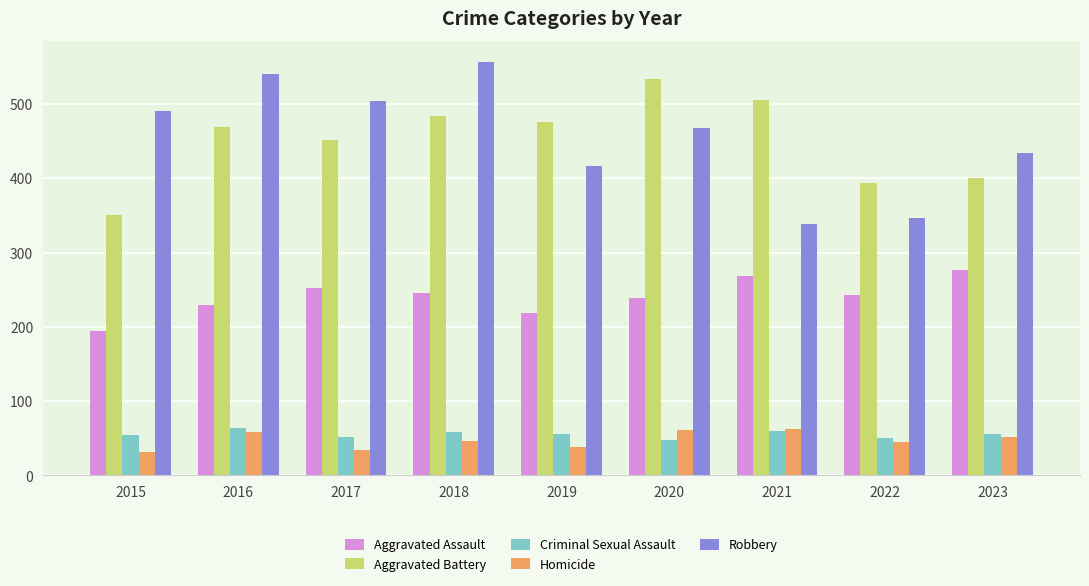

How many series are shown in this chart?

5